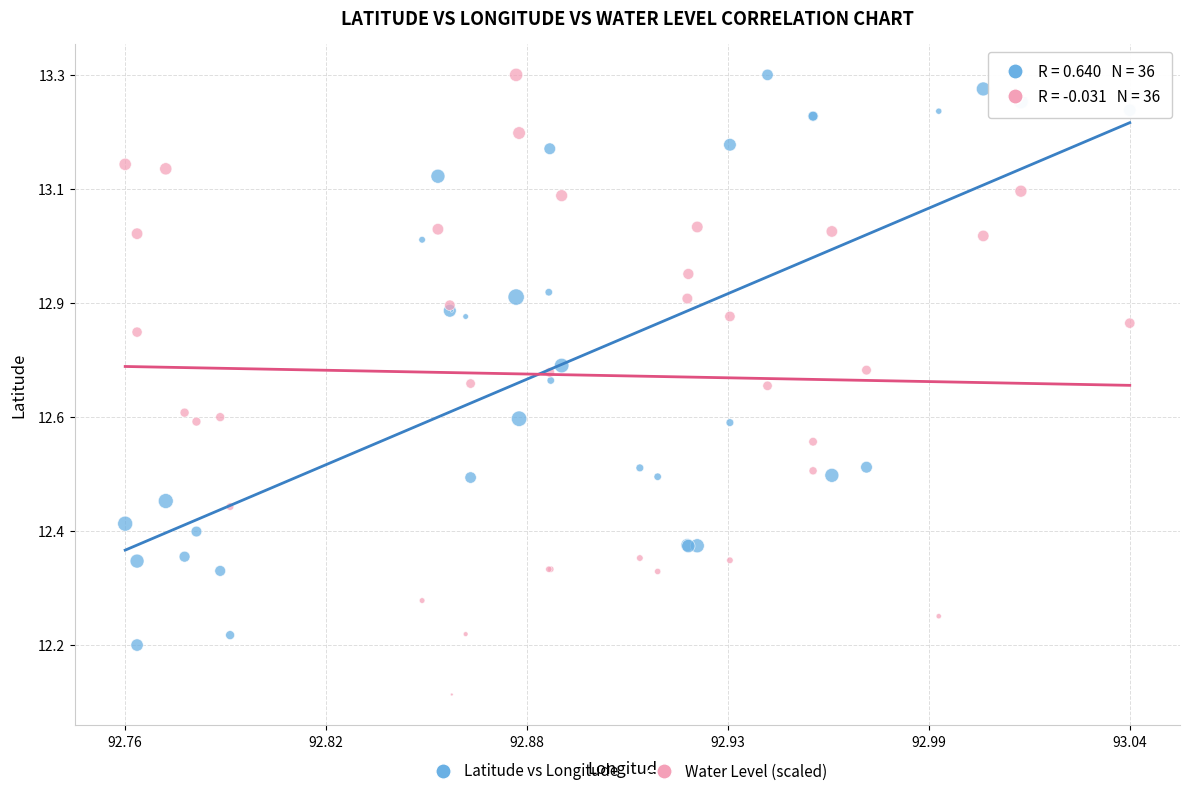

Which series reaches the minimum Y coordinate?

Water Level (scaled)